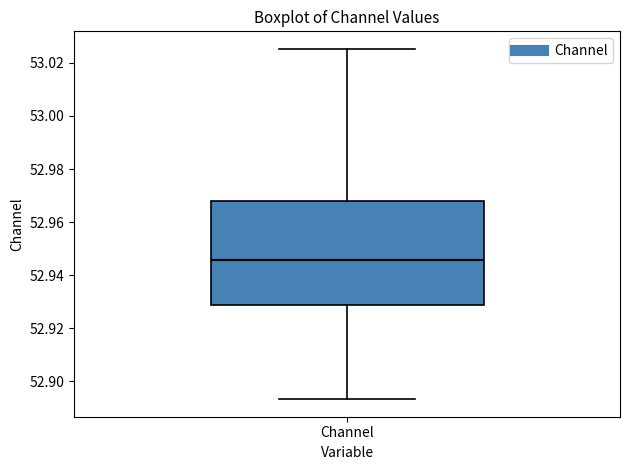

Transcribe this box plot: give where the median line is, the range the box spans, and where the two whiskers end, as read against the y-axis. The values are not printed on the chart, so give them approximately, as read against the axis.

median 52.946, box 52.928 to 52.968, whiskers 52.894 to 53.026